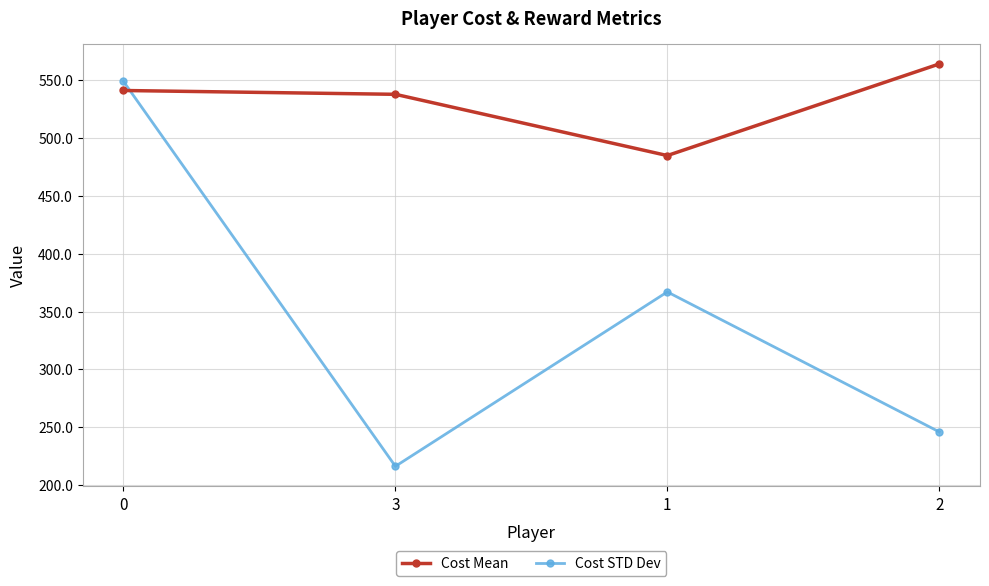

Is it true that Cost STD Dev equals 246.0 at 2?

True